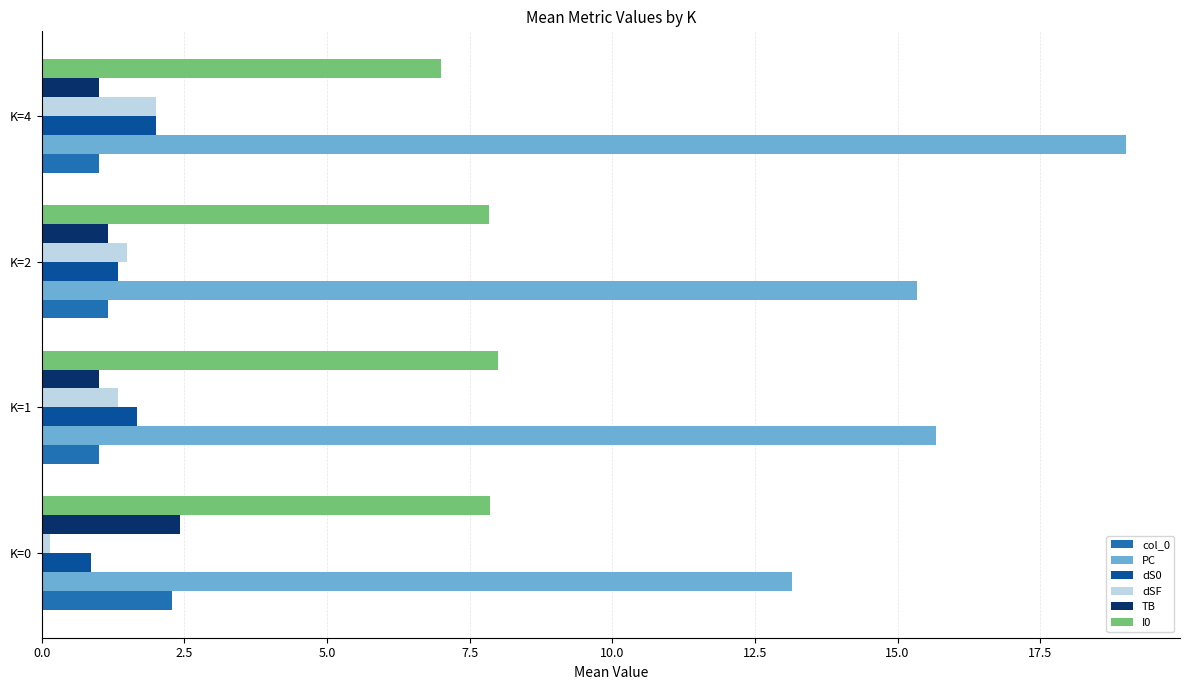

How many col_0 values are between 1 and 2?

3